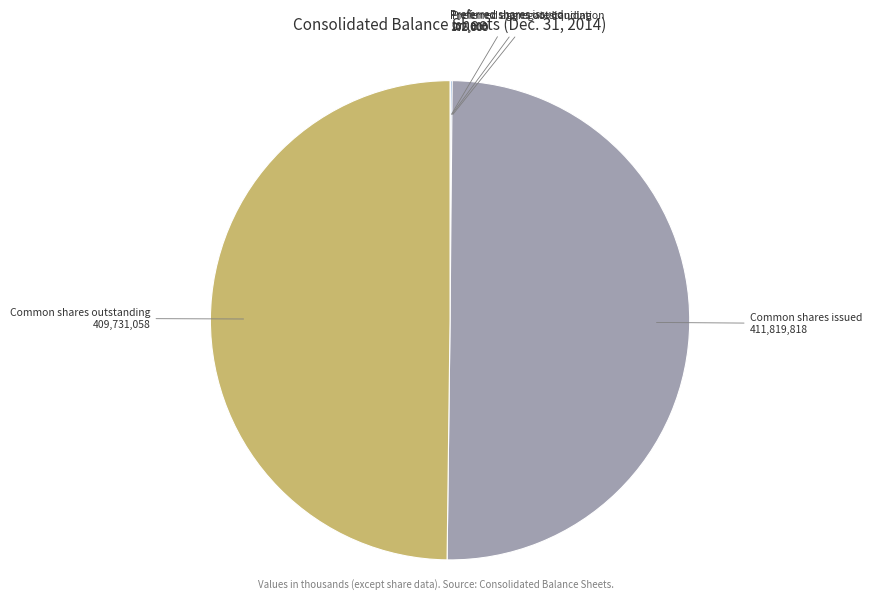

The Common shares outstanding slice represents 50% of the pie. True or false?

True